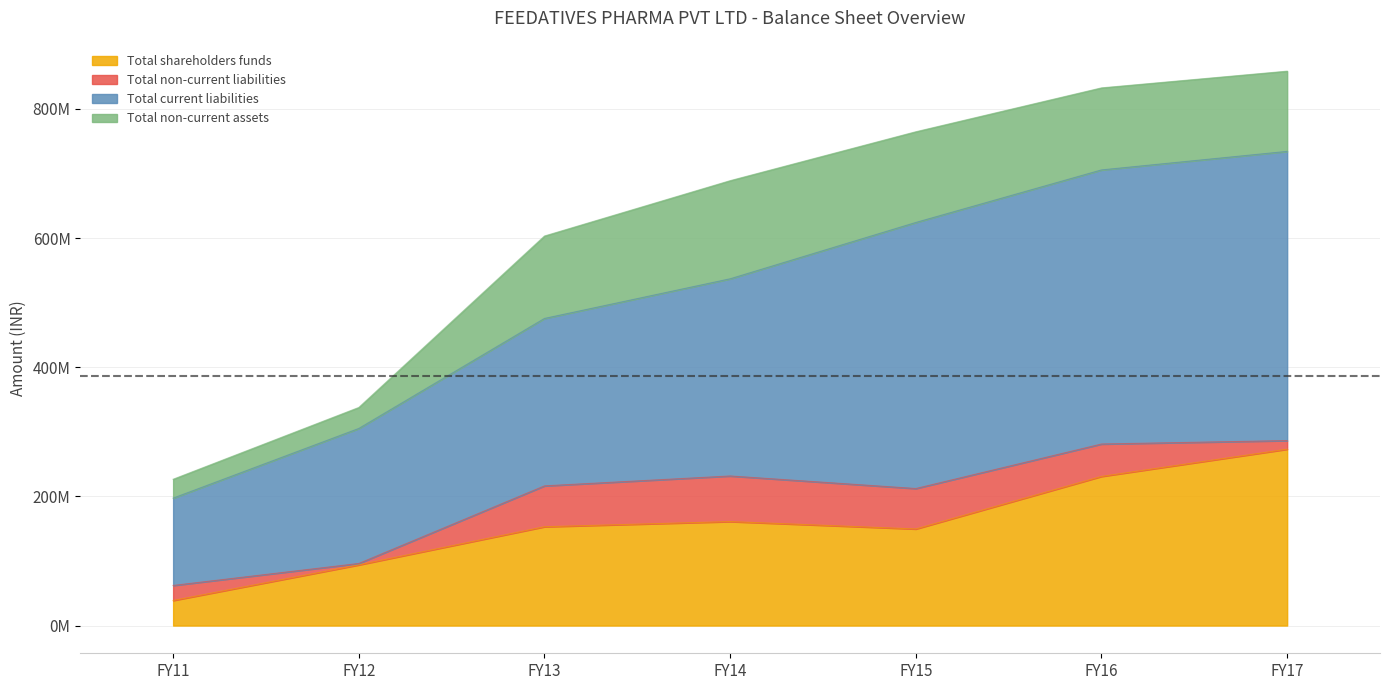

True or false: Total shareholders funds and Total current liabilities cross at least once.

False